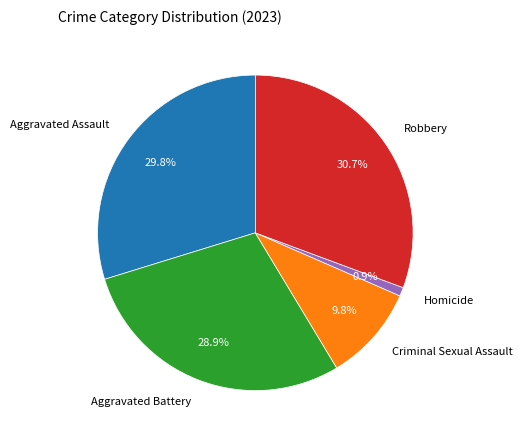

What percentage do Aggravated Battery and Criminal Sexual Assault together represent?

38.7%